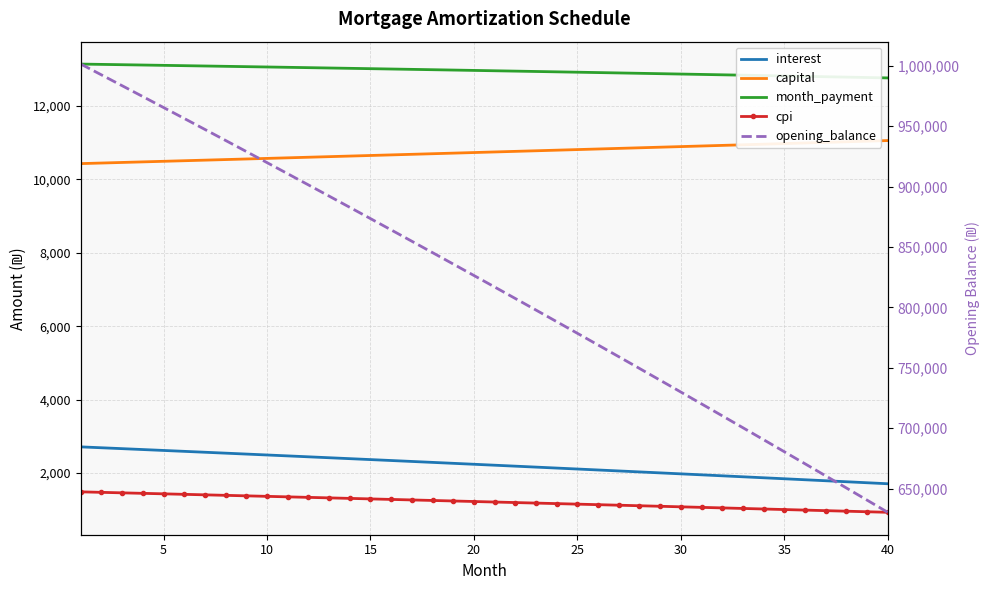

Which series has the largest range (max minus min)?

opening_balance